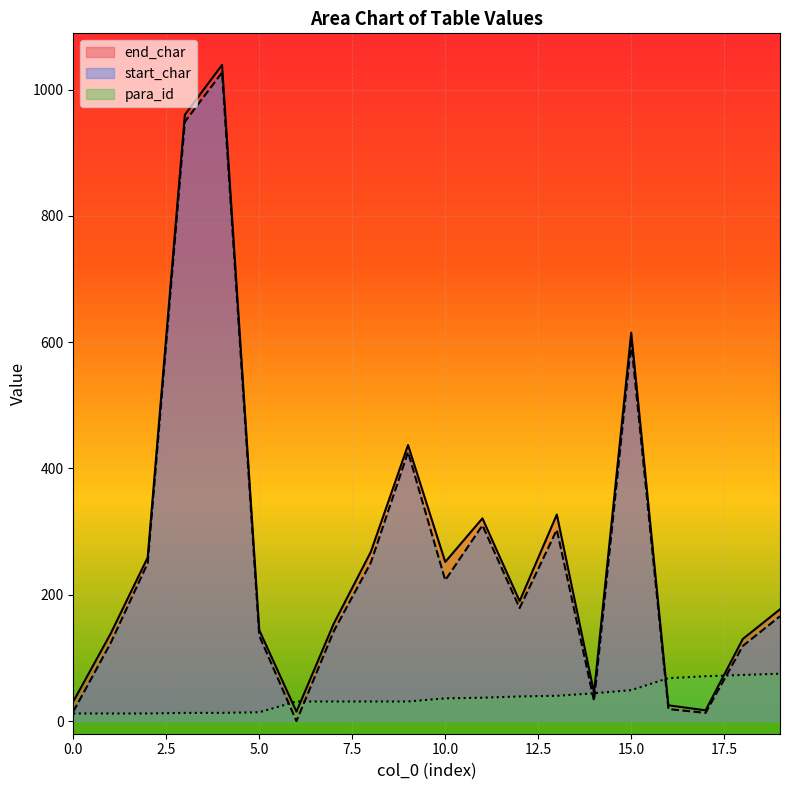

The end_char series shows 979 at 15.0. True or false?

False